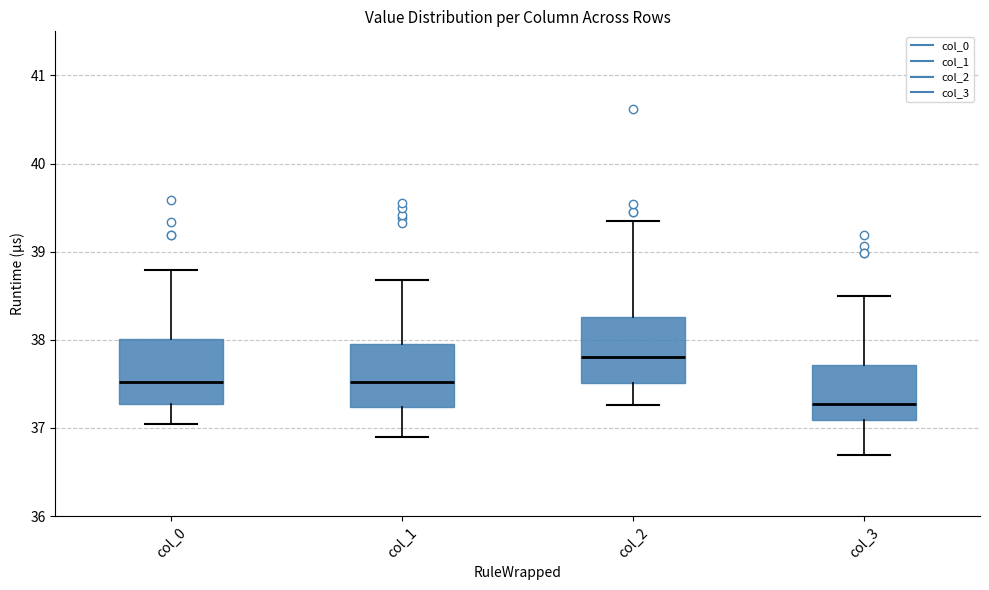

Reading left to right, read every box against the y-axis: the position of its median line, the range the box covers, and the ends of its whiskers. The values are not printed on the chart, so give them approximately, as read against the axis.

col_0: median 37.5, box 37.3 to 38.0, whiskers 37.0 to 38.8
col_1: median 37.5, box 37.2 to 38.0, whiskers 36.9 to 38.7
col_2: median 37.8, box 37.5 to 38.3, whiskers 37.3 to 39.4
col_3: median 37.3, box 37.1 to 37.7, whiskers 36.7 to 38.5